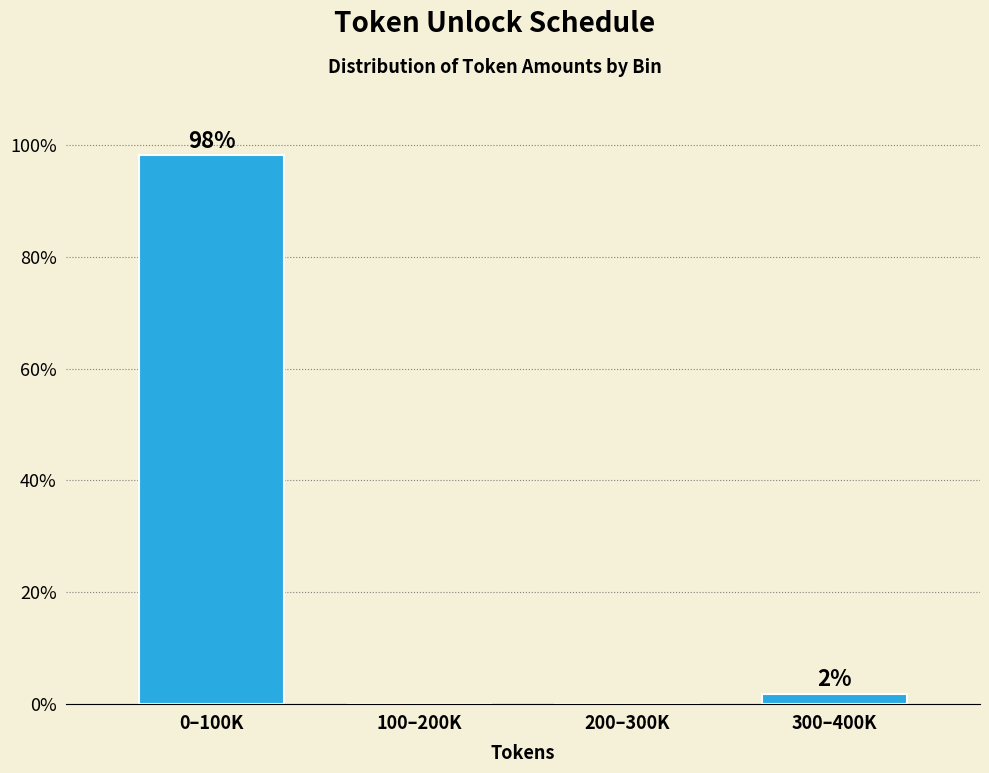

What is the greatest value displayed?

98.1